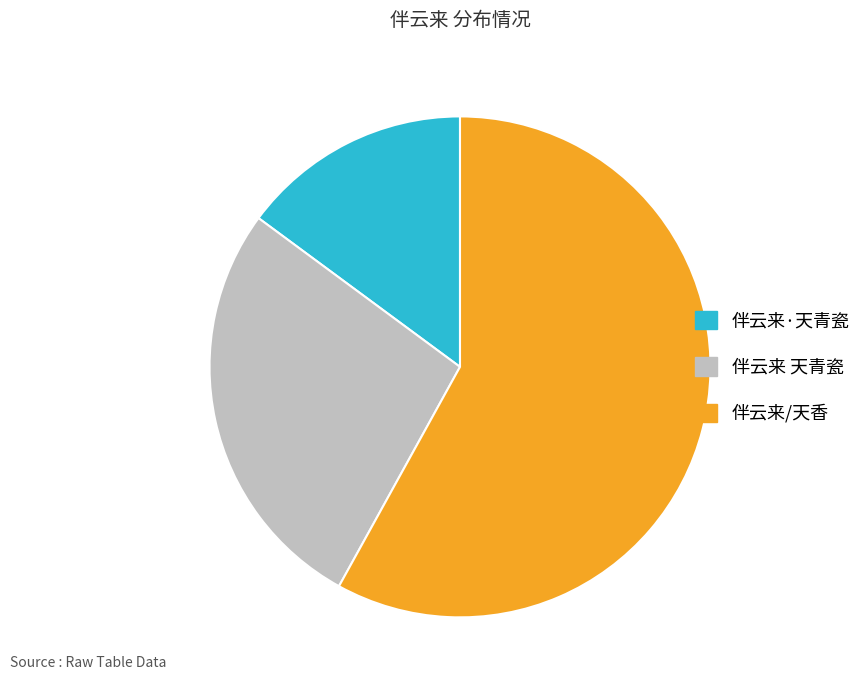

Approximately how many times larger is the value at 伴云来·天青瓷 compared to 伴云来/天香?

0.3